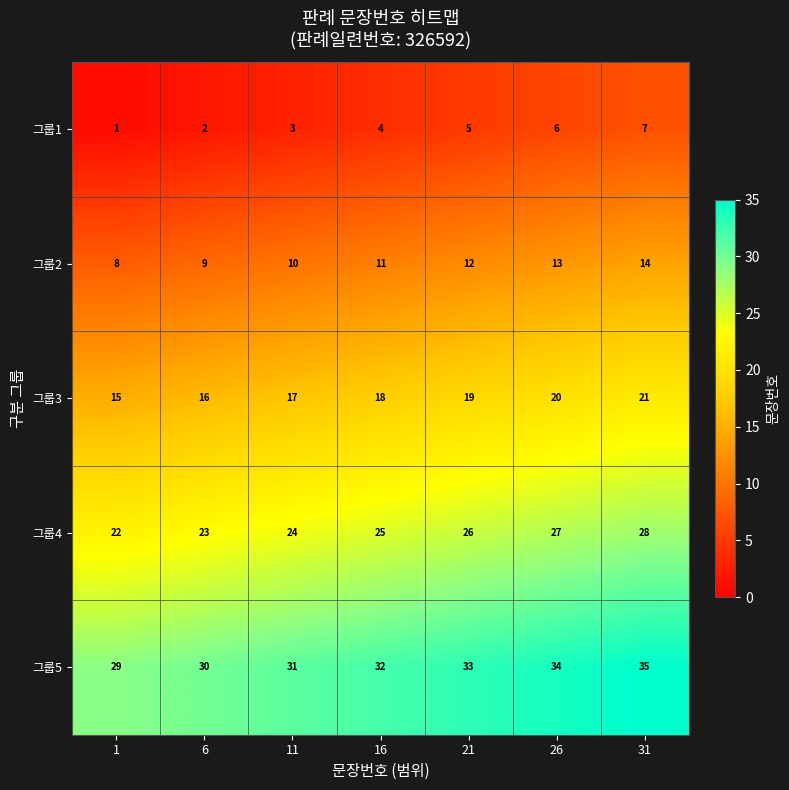

Count the 그룹5 values in the range 30 to 34.

5